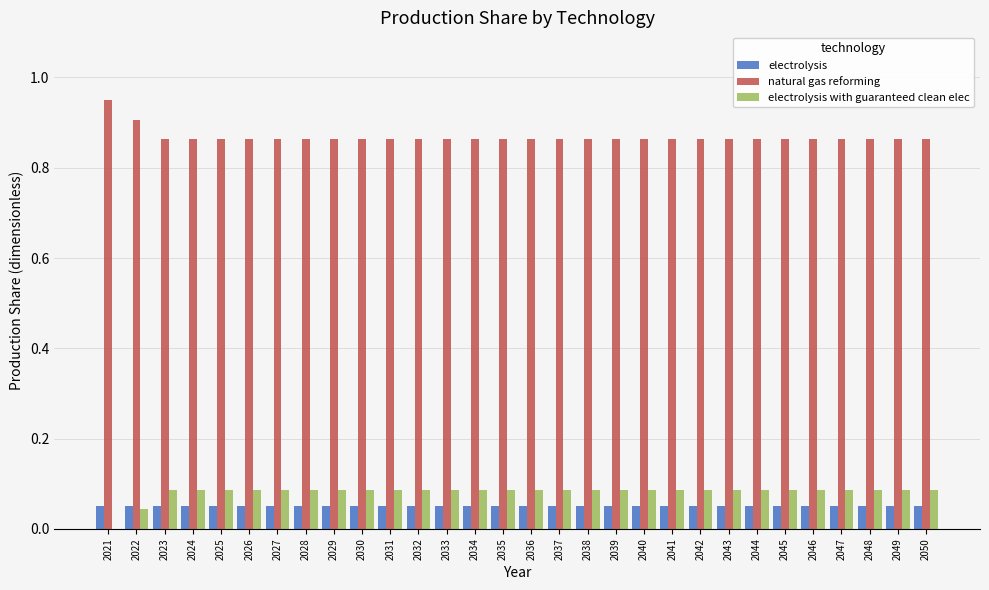

Is the value of electrolysis at 2031 greater than the value of electrolysis with guaranteed clean elec at 2048?

No